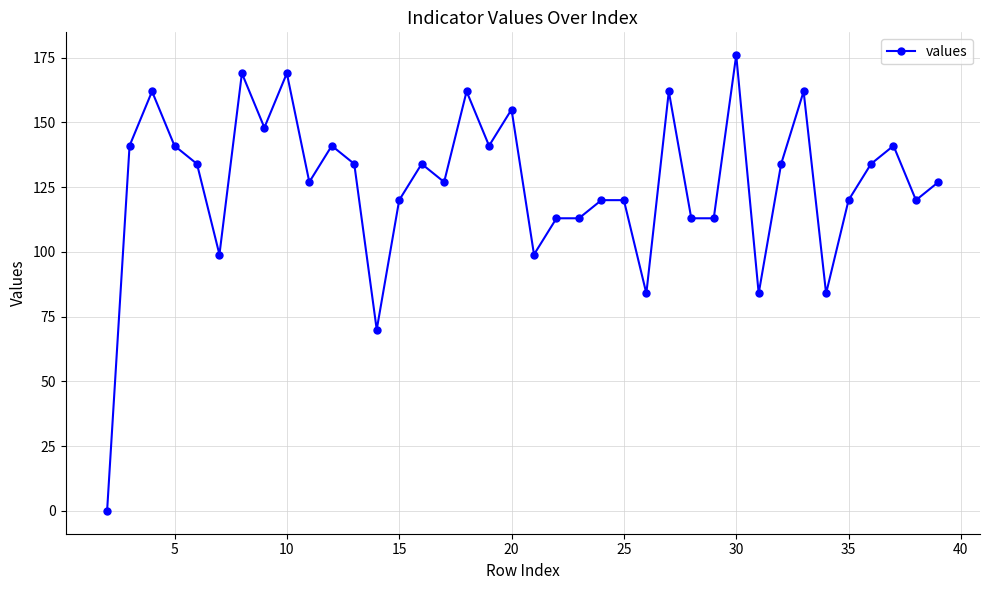

How many series are shown in this chart?

1